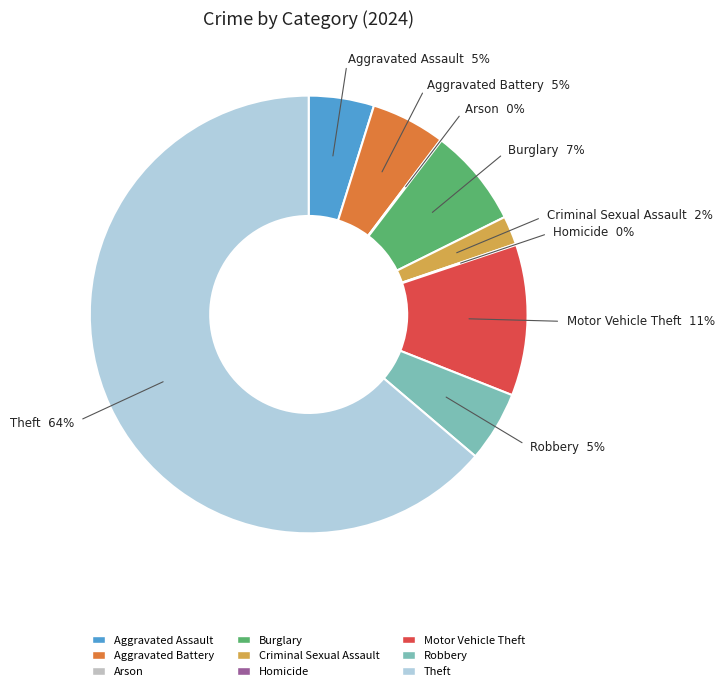

Is there any slice that represents more than half of the pie?

Yes